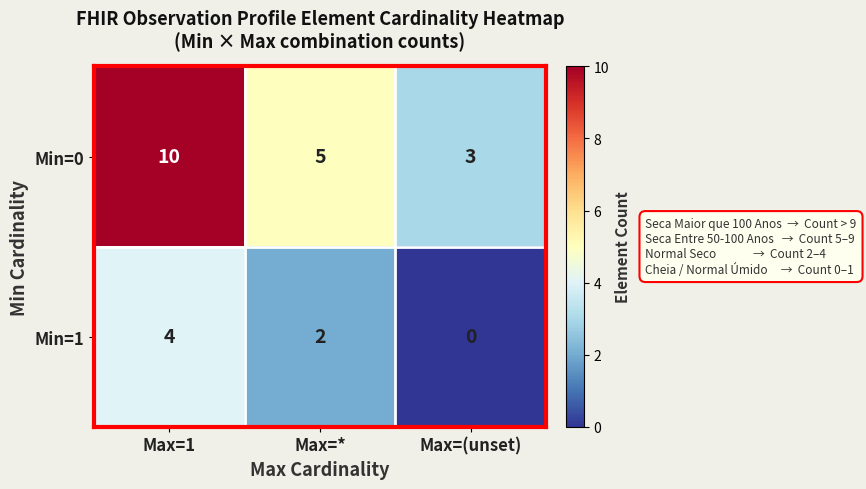

Reading left to right, transcribe all the data shown in this chart.

Min=0: 10	5	3
Min=1: 4	2	0